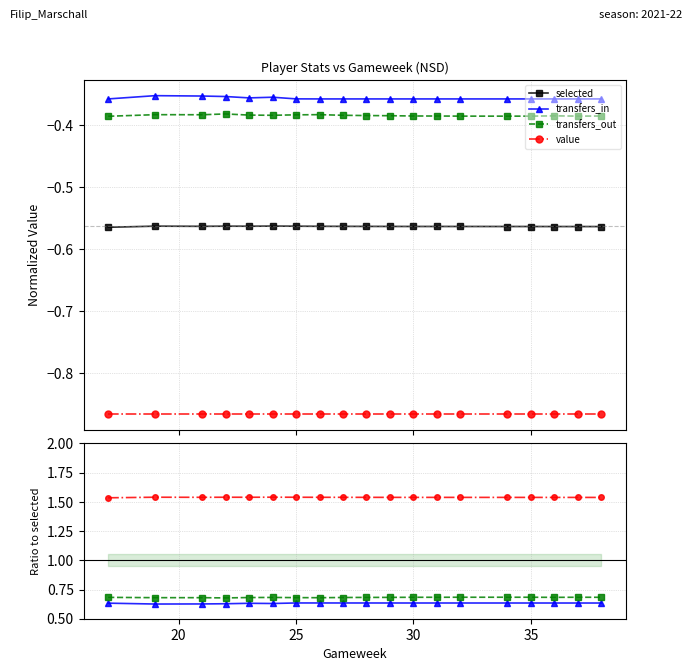

Is the value of value at 8 greater than the value of transfers_in at 6?

Yes